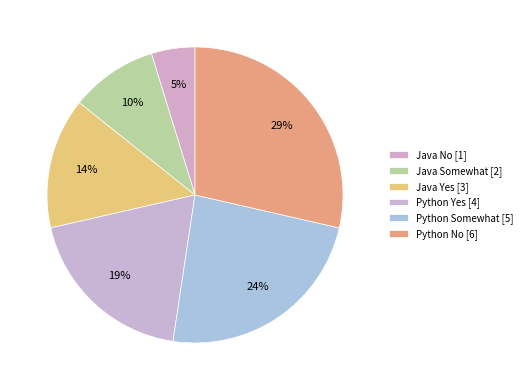

Which slice is the smallest?

Java No